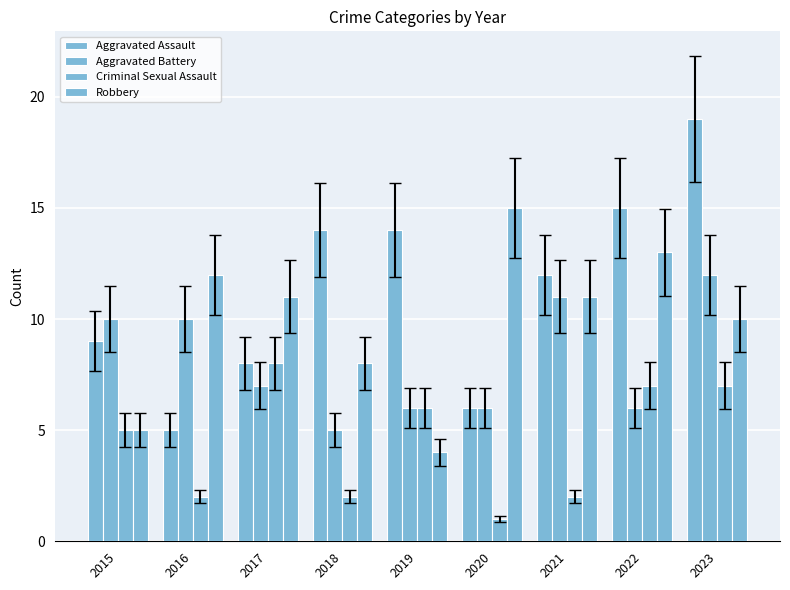

Does the chart contain stacked bars?

No